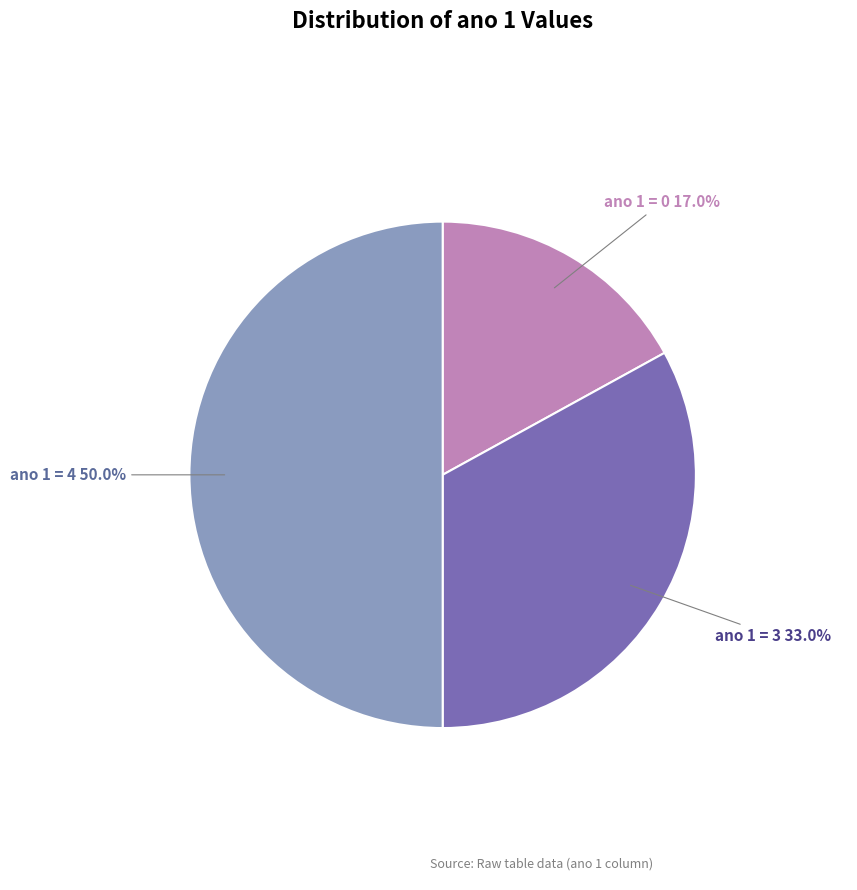

To the nearest percent, what is the difference between the largest and smallest slice percentages?

33%